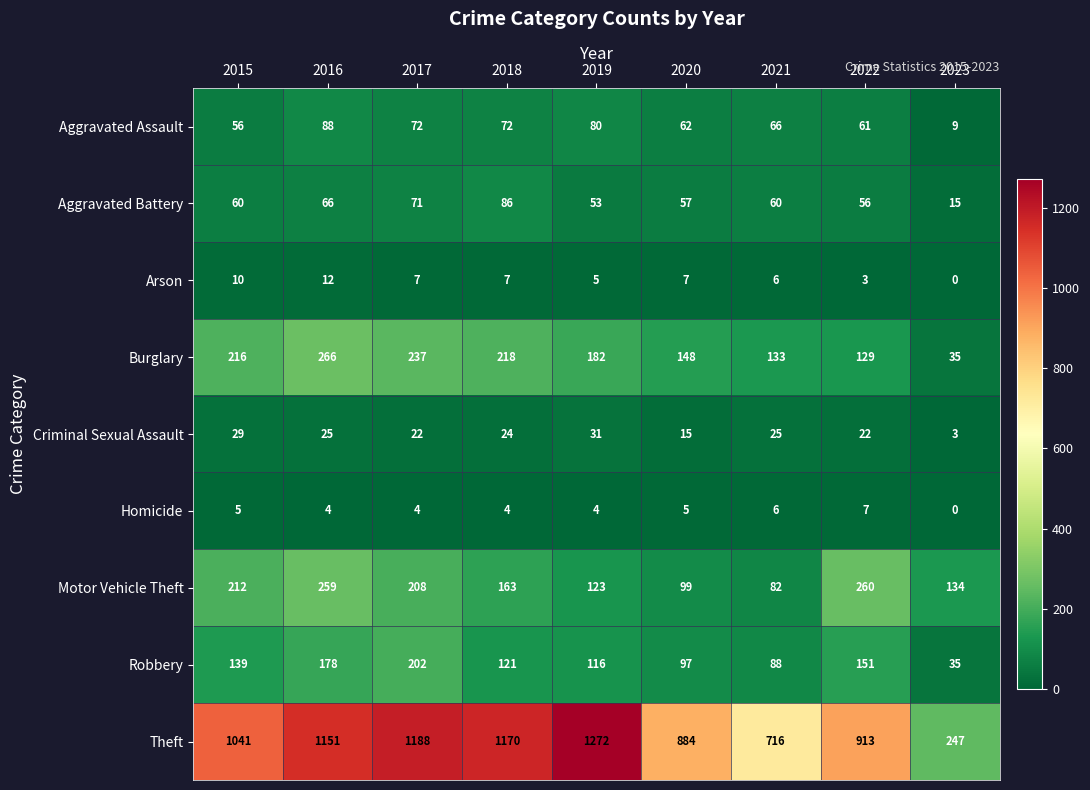

The Criminal Sexual Assault series shows 25 at 2021. True or false?

True